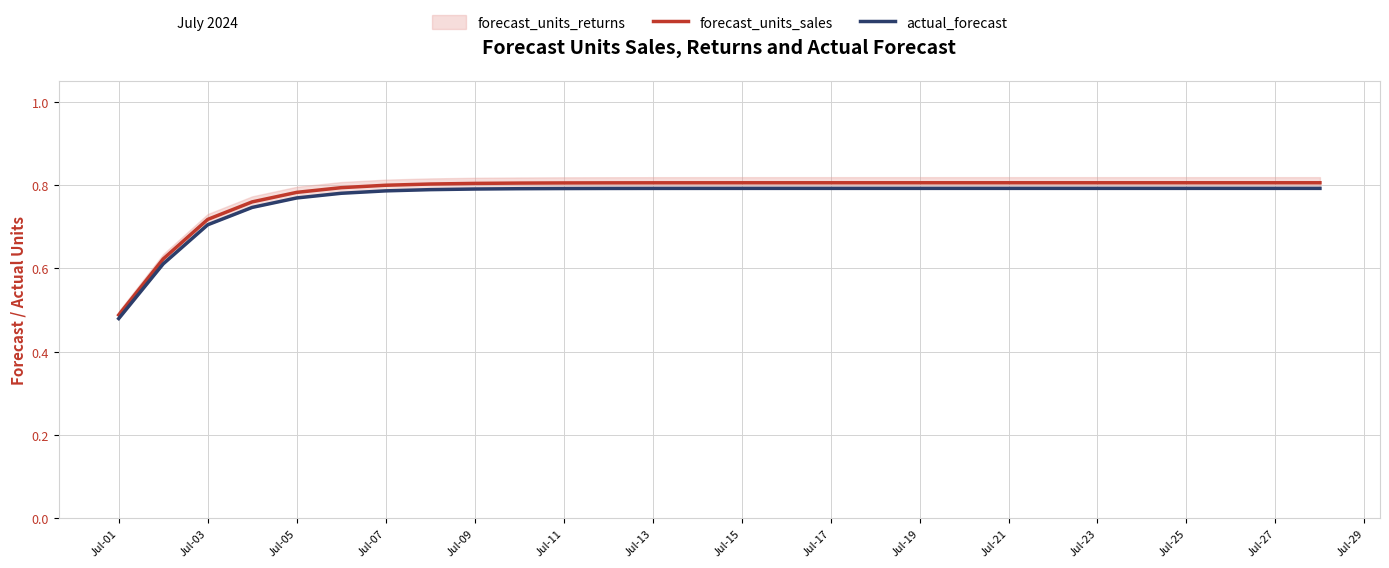

Does the chart have visible grid lines?

Yes